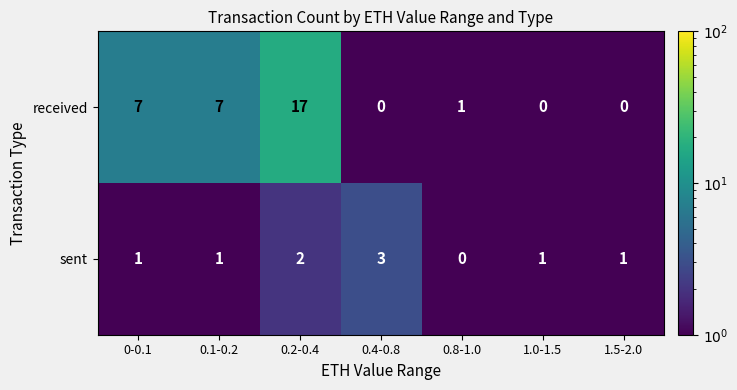

Which series has the largest range (max minus min)?

received